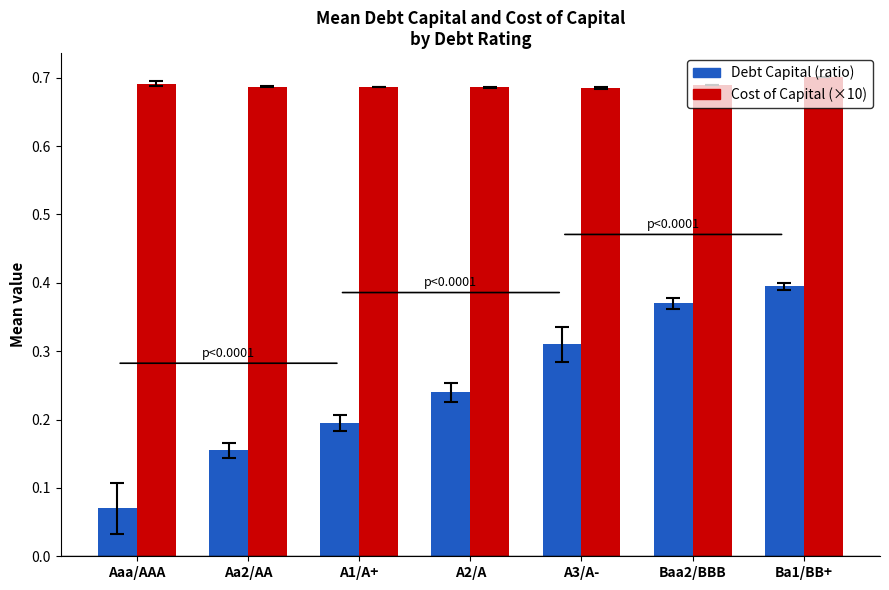

At which label is Debt Capital (ratio) closest to 0?

Aaa/AAA